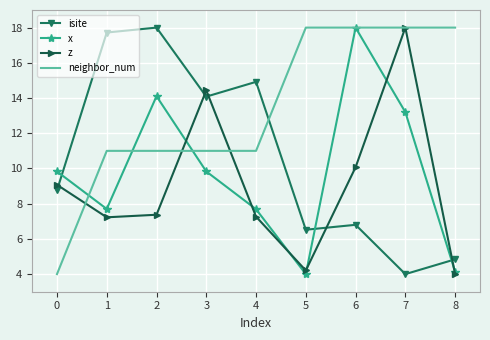

Is it true that neighbor_num equals 32.2 at 7?

False